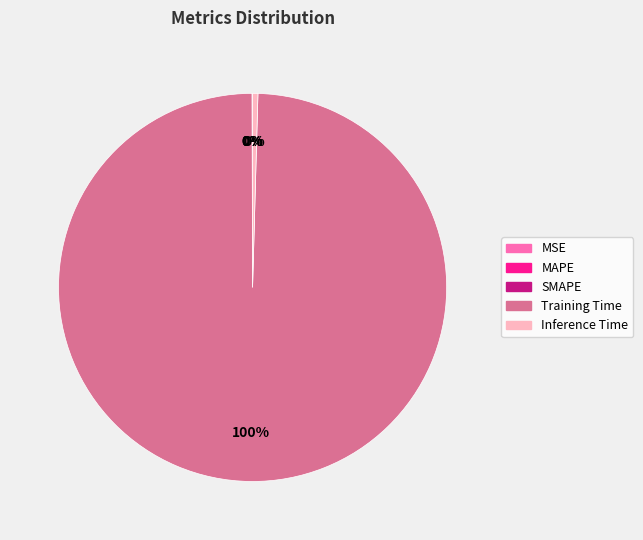

Is the sum of Inference Time and Training Time greater than half?

Yes